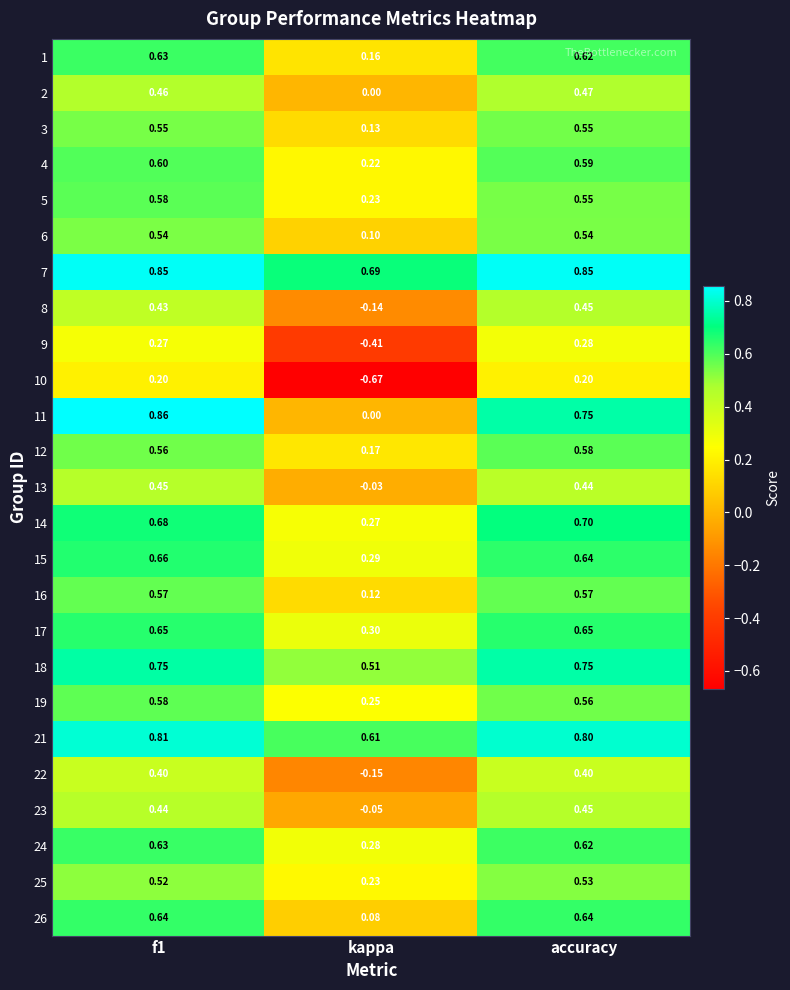

Which label corresponds to the smallest value in the chart?

kappa